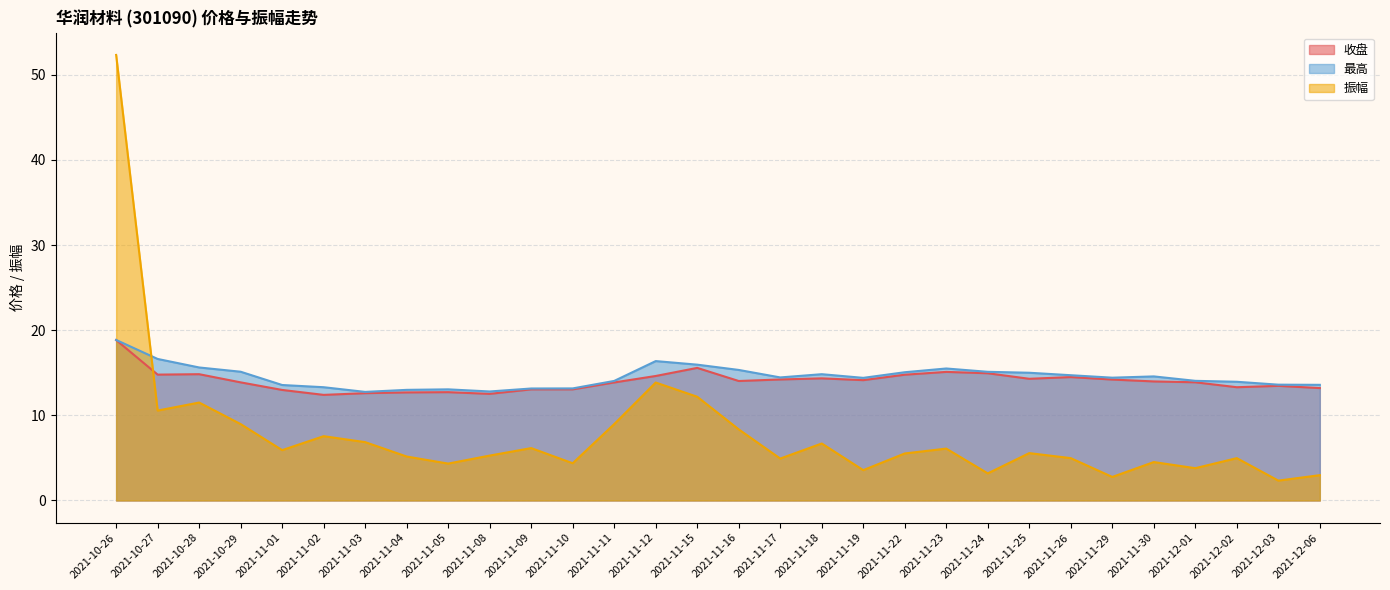

How many data points in 振幅 are above 5?

18